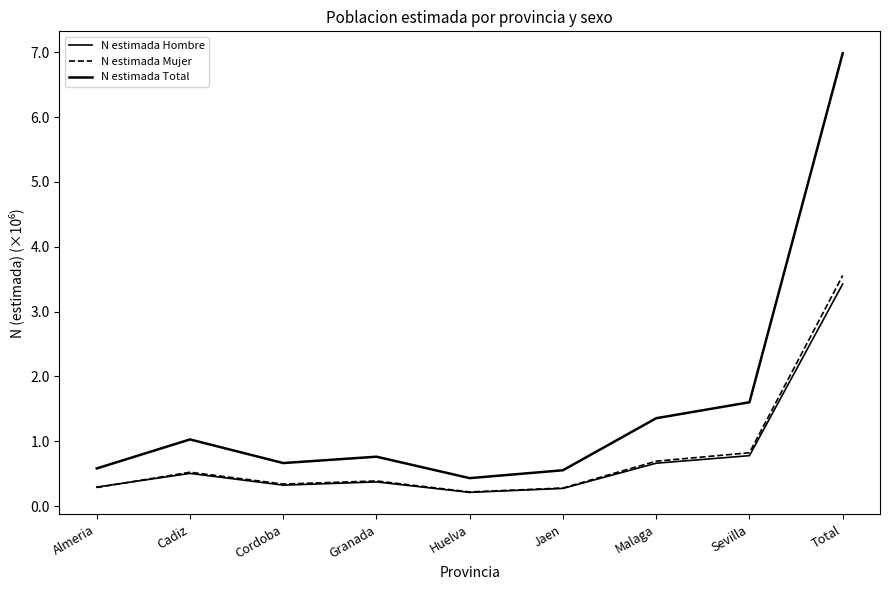

Is this an area chart (filled region under the line)?

No